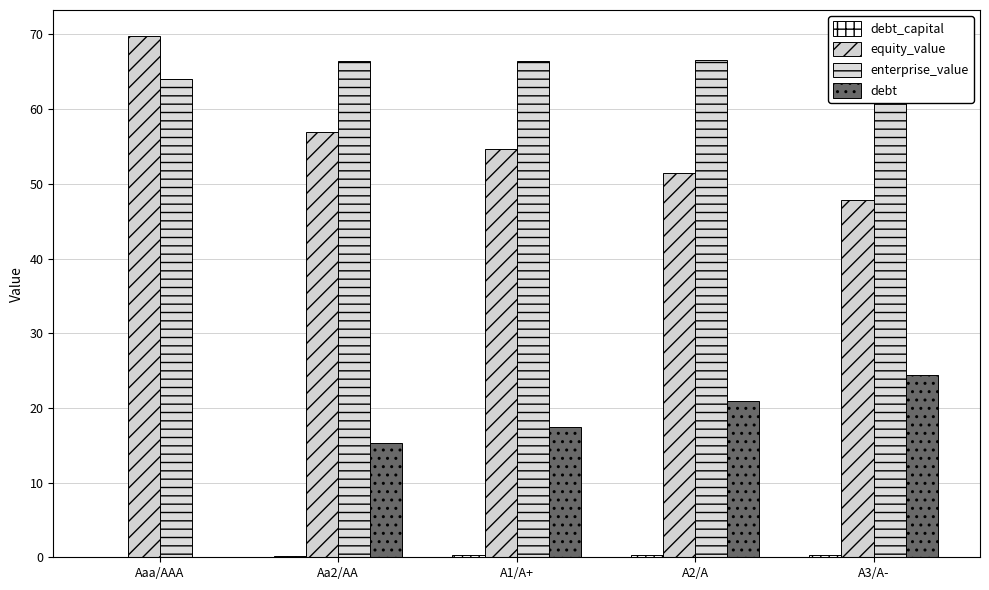

How many data points in enterprise_value are above 66?

4